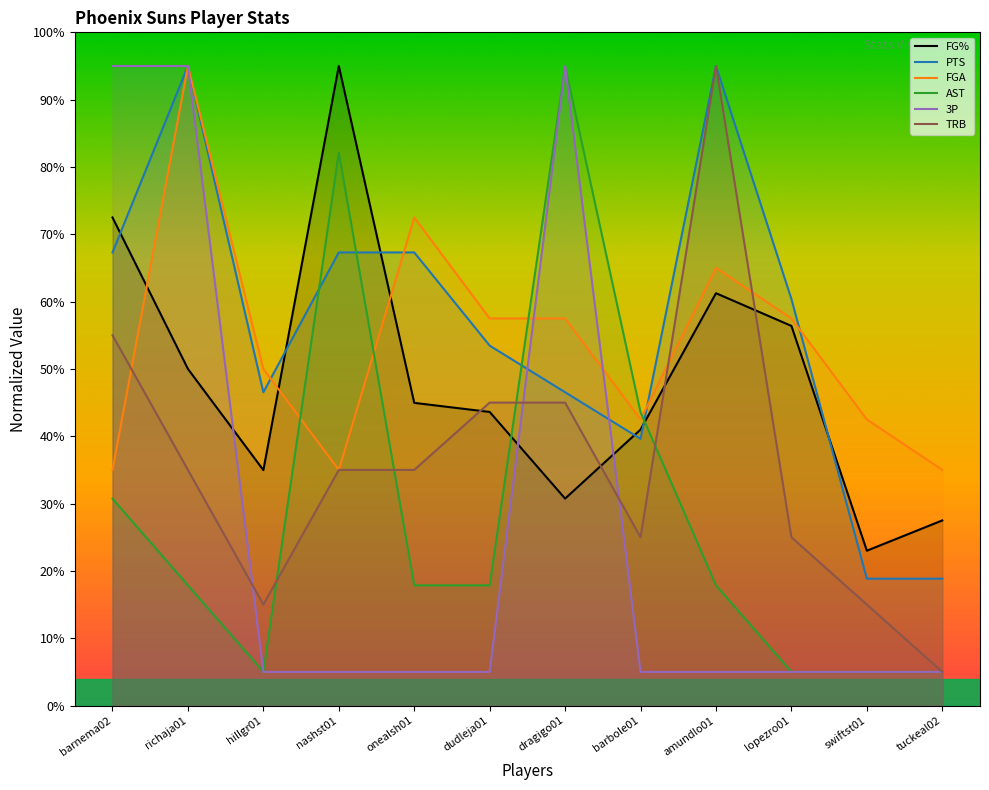

Between hillgr01 and dudleja01, which is larger?

dudleja01